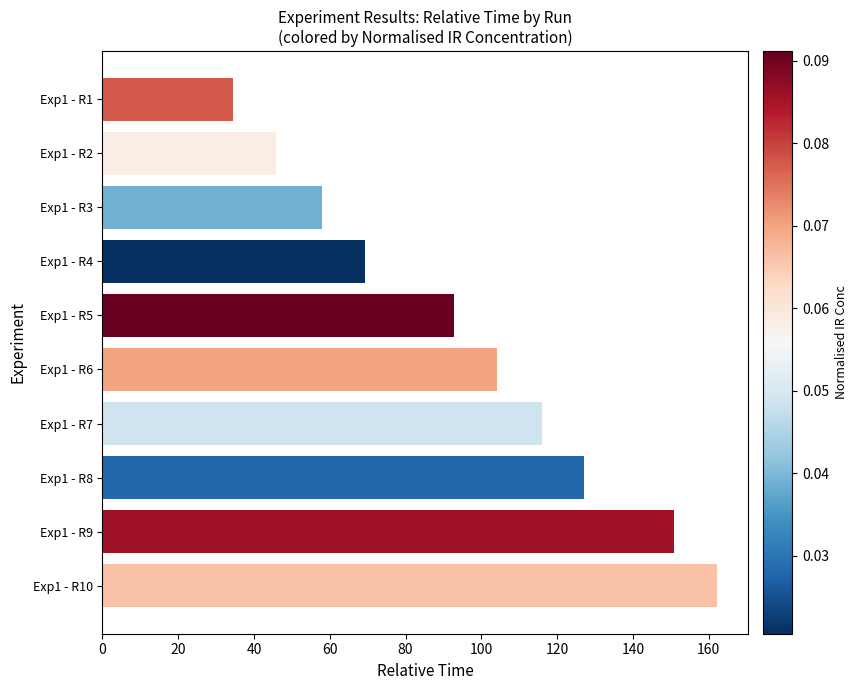

List the labels in order of value, largest first.

Exp1 - R10, Exp1 - R9, Exp1 - R8, Exp1 - R7, Exp1 - R6, Exp1 - R5, Exp1 - R4, Exp1 - R3, Exp1 - R2, Exp1 - R1